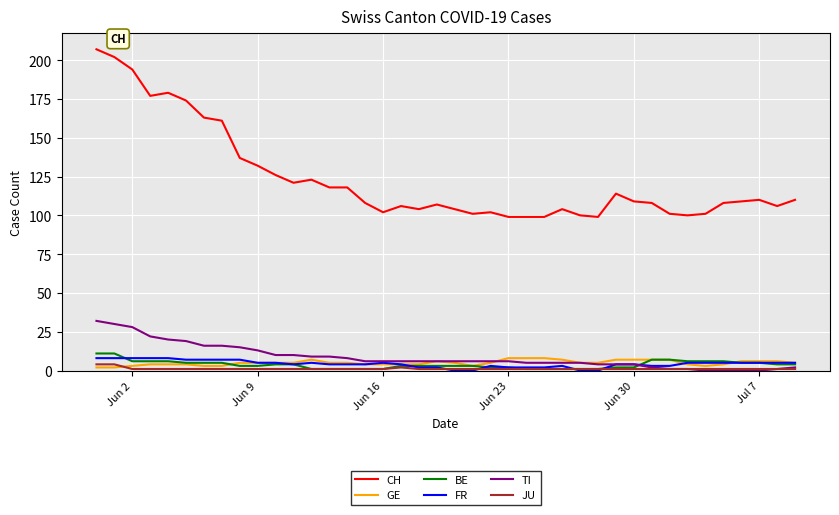

Which series has the widest spread of values?

CH